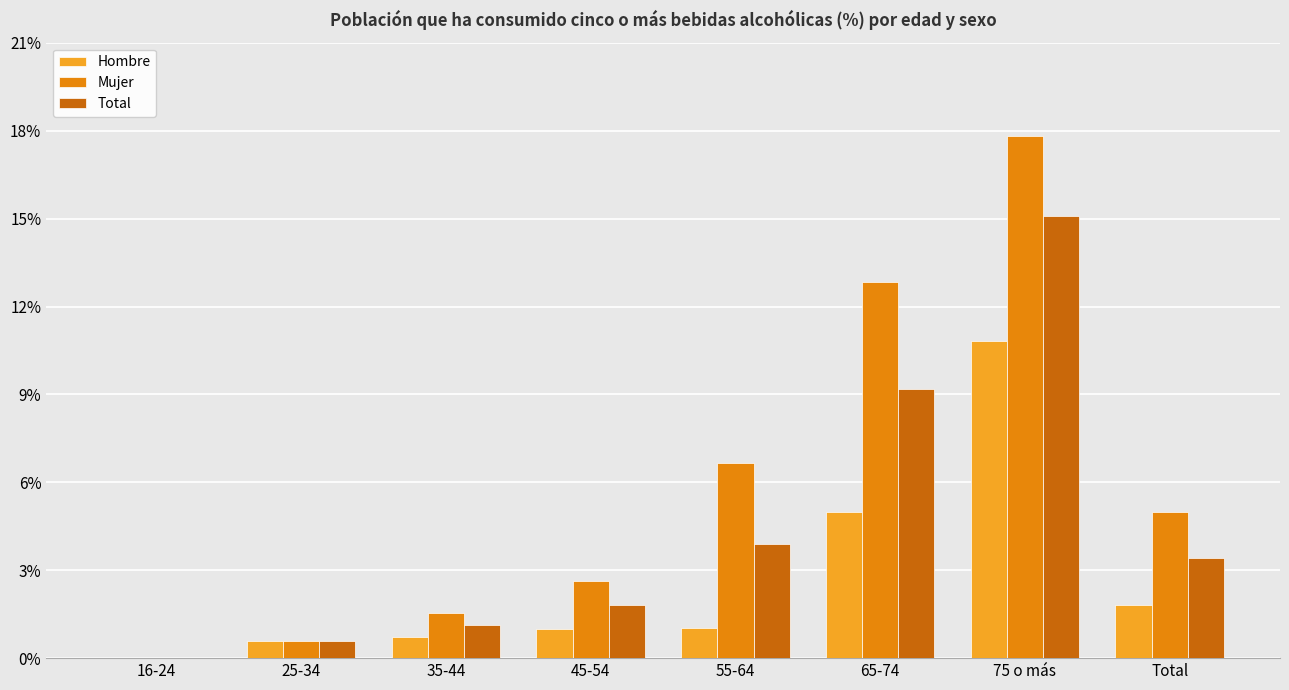

At which label does Mujer first exceed 4?

55-64